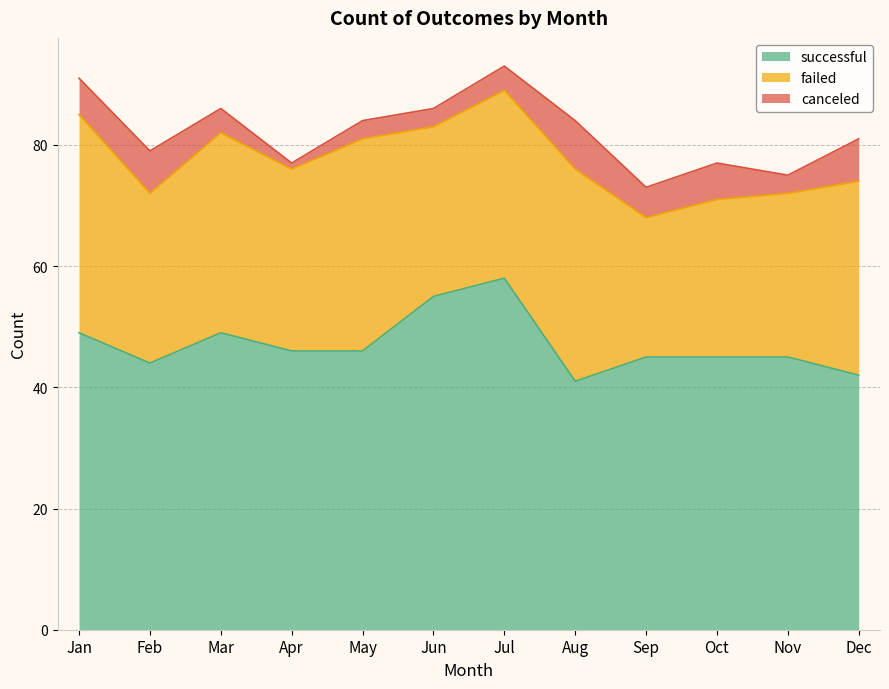

What is the sum of the canceled values at Apr and Jan?

7